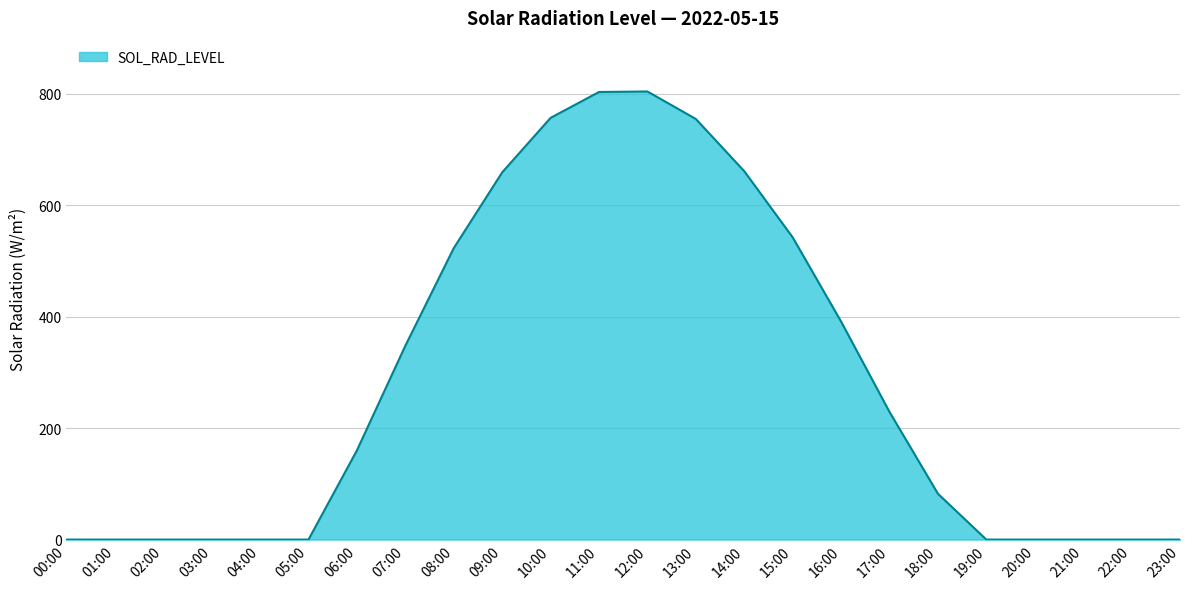

The value at 08:00 is 138.8. True or false?

False